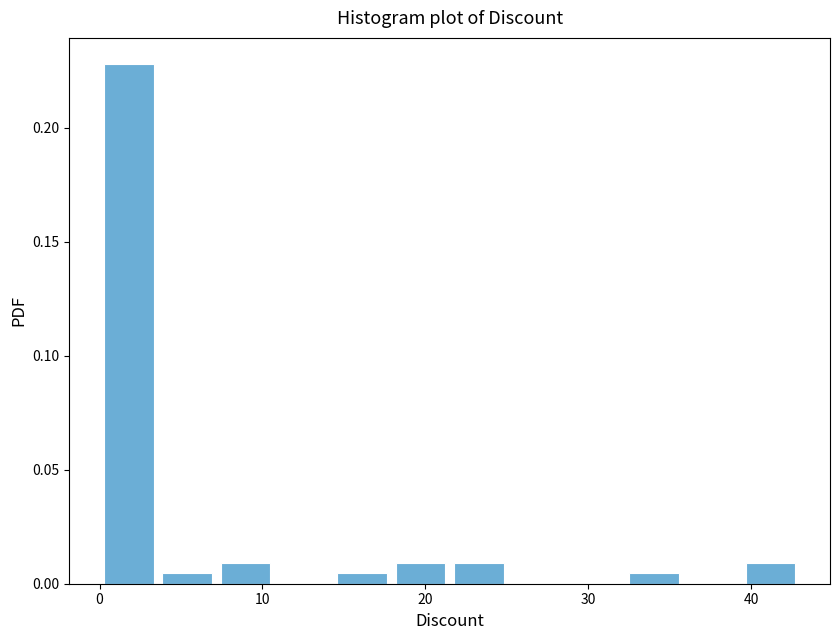

Read against the x-axis, roughly where is the centre of the tallest bar?

2